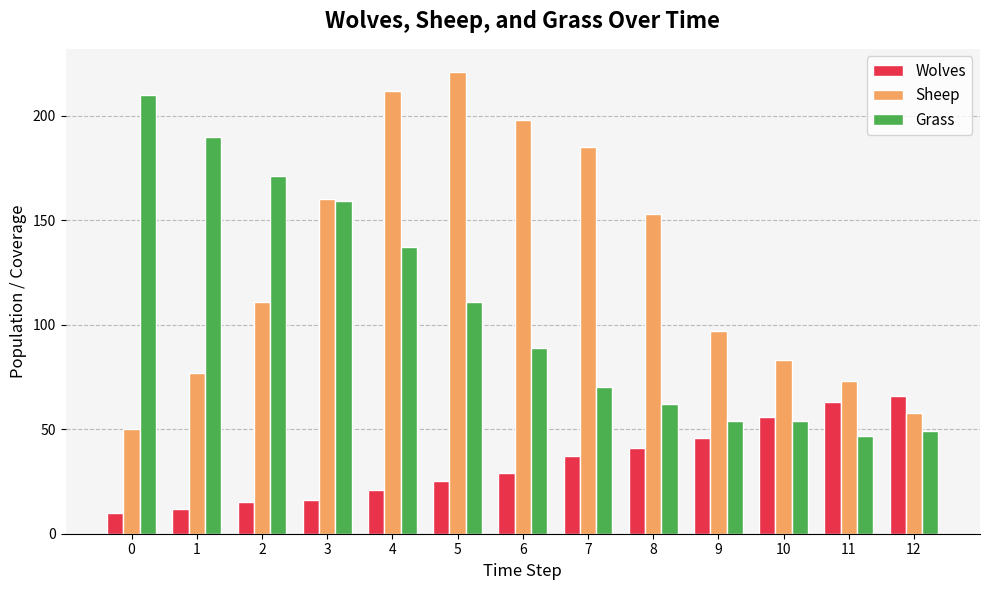

What is the value of the Wolves bar at the 6th from the left?

25